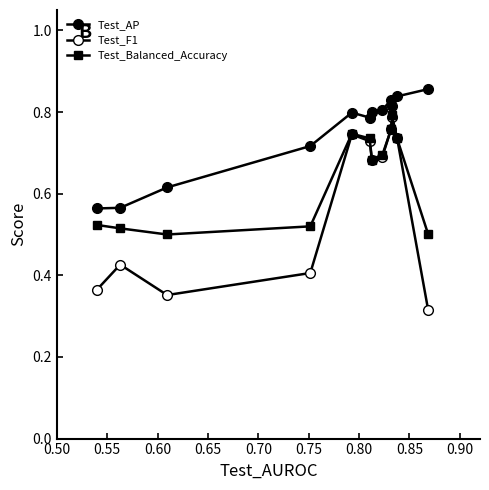

True or false: Test_AP has more than 1 points higher than both neighbors.

True